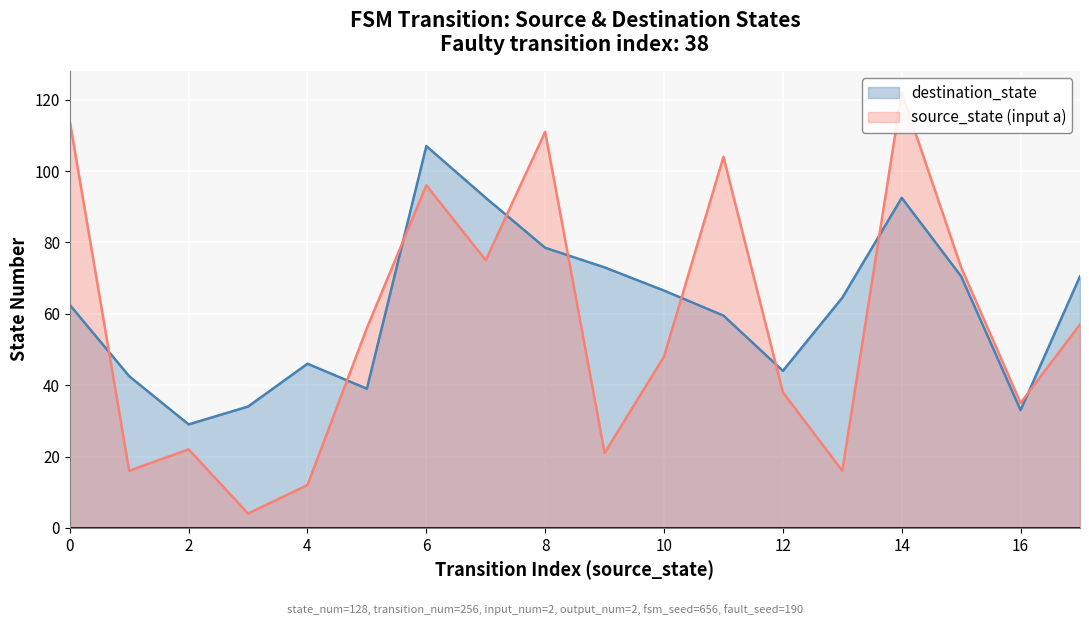

True or false: destination_state and source_state (input a) intersect in this chart.

True